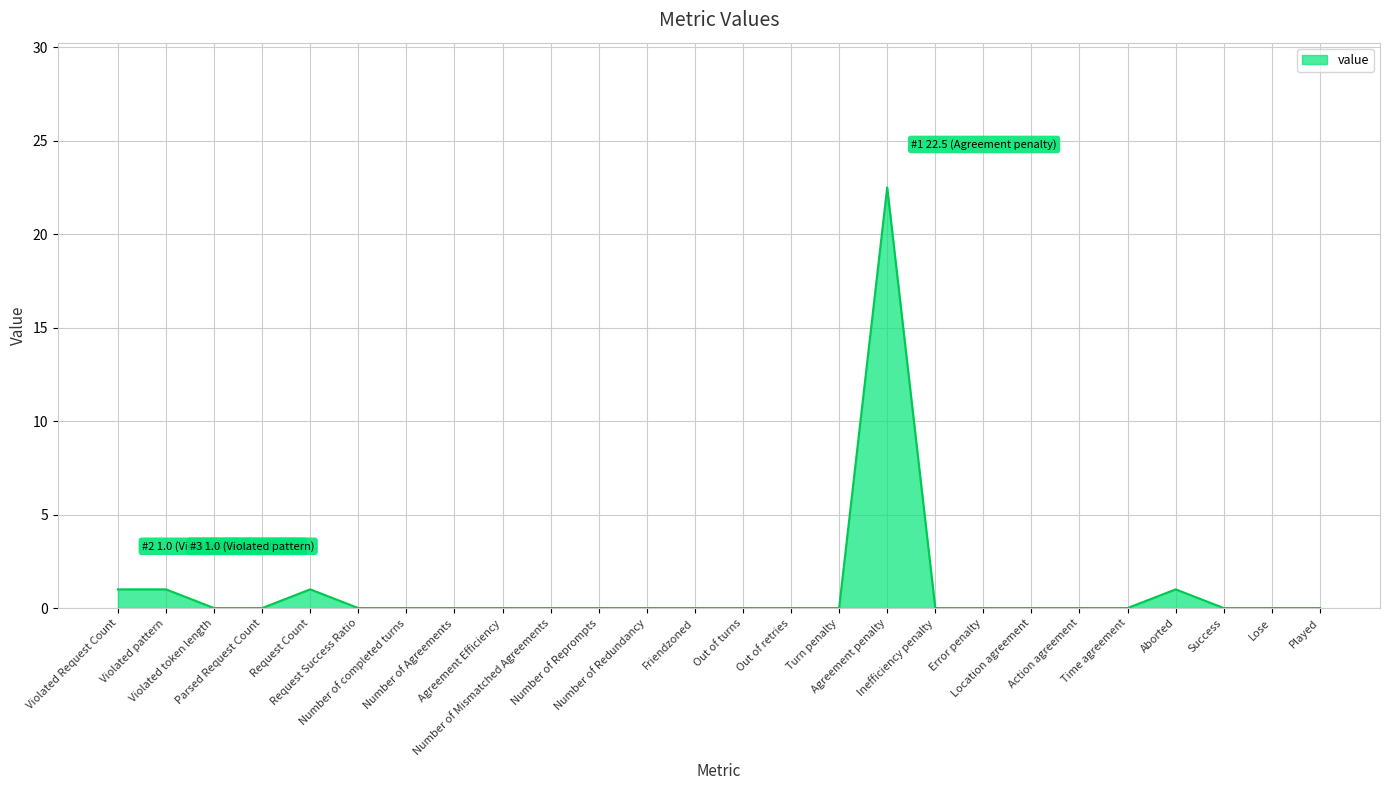

What position from the right is Number of Mismatched Agreements?

17